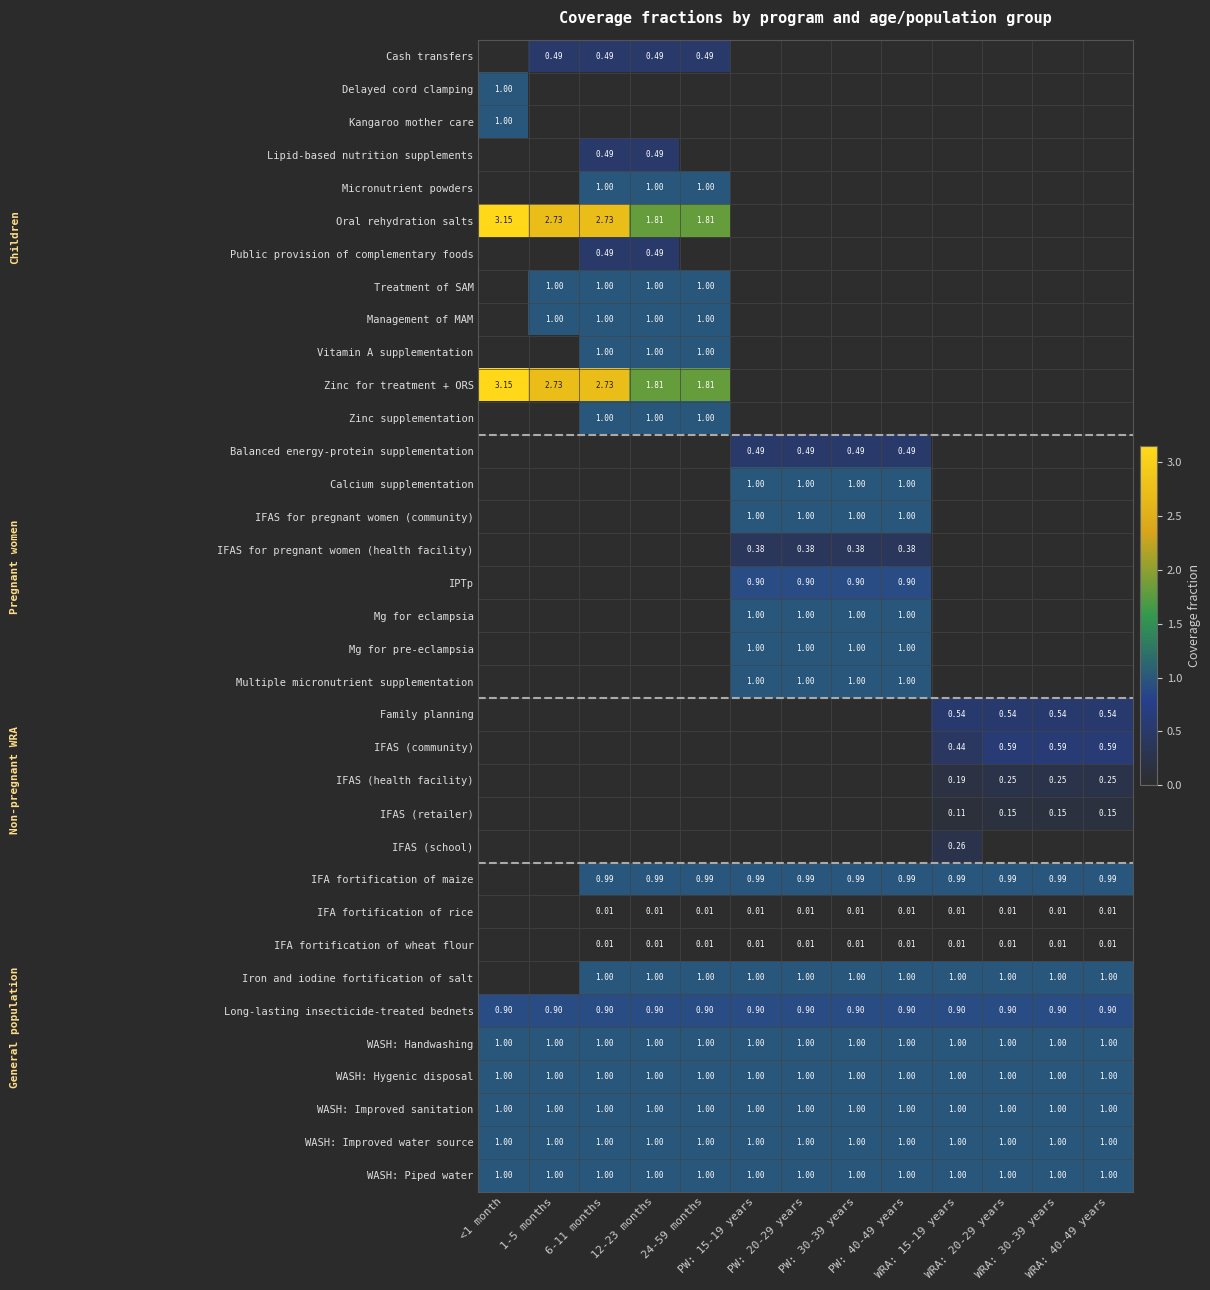

How many values in Kangaroo mother care are above zero?

1